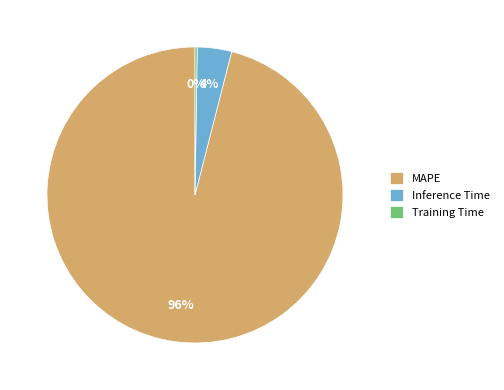

To the nearest percent, what is the difference between the Inference Time and MAPE slice percentages?

92%